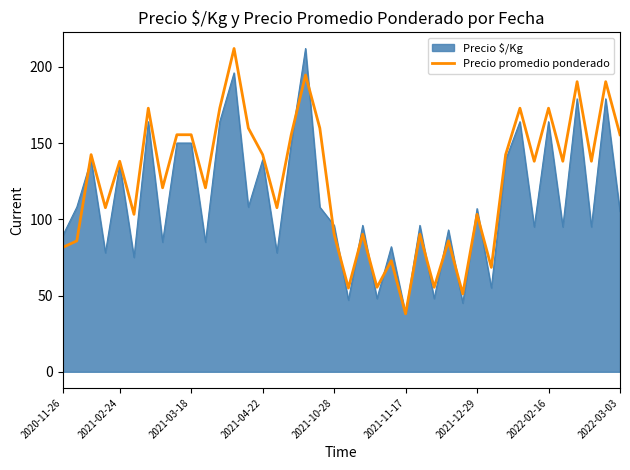

What is the maximum value shown in the chart?

212.0